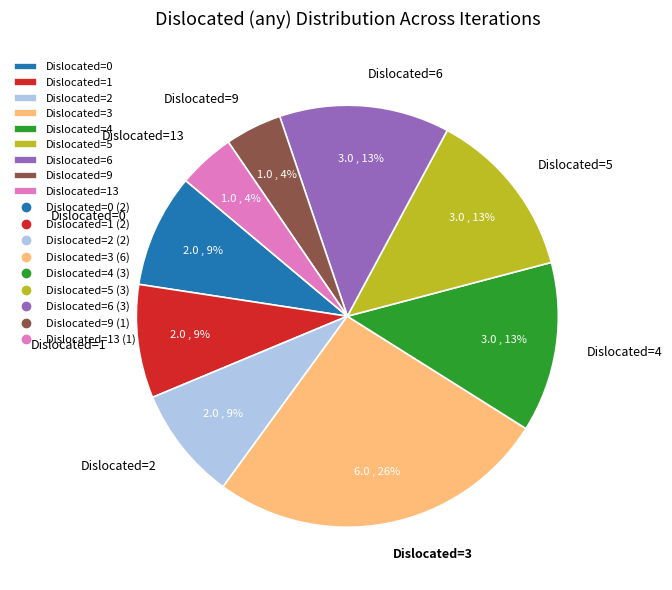

What percentage is the Dislocated=2 slice, to the nearest percent?

9%